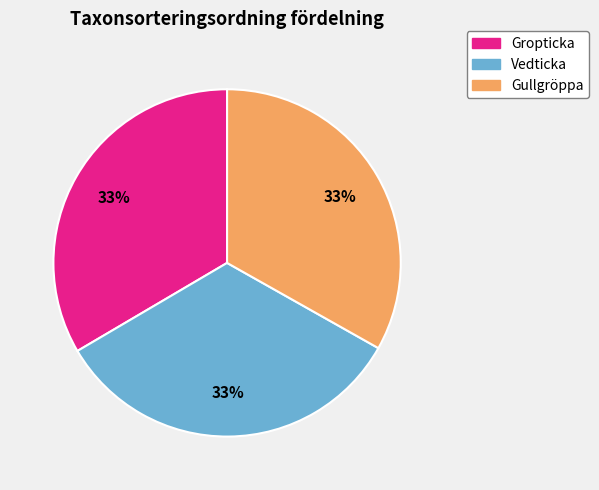

Is the sum of Gropticka and Vedticka greater than half?

Yes